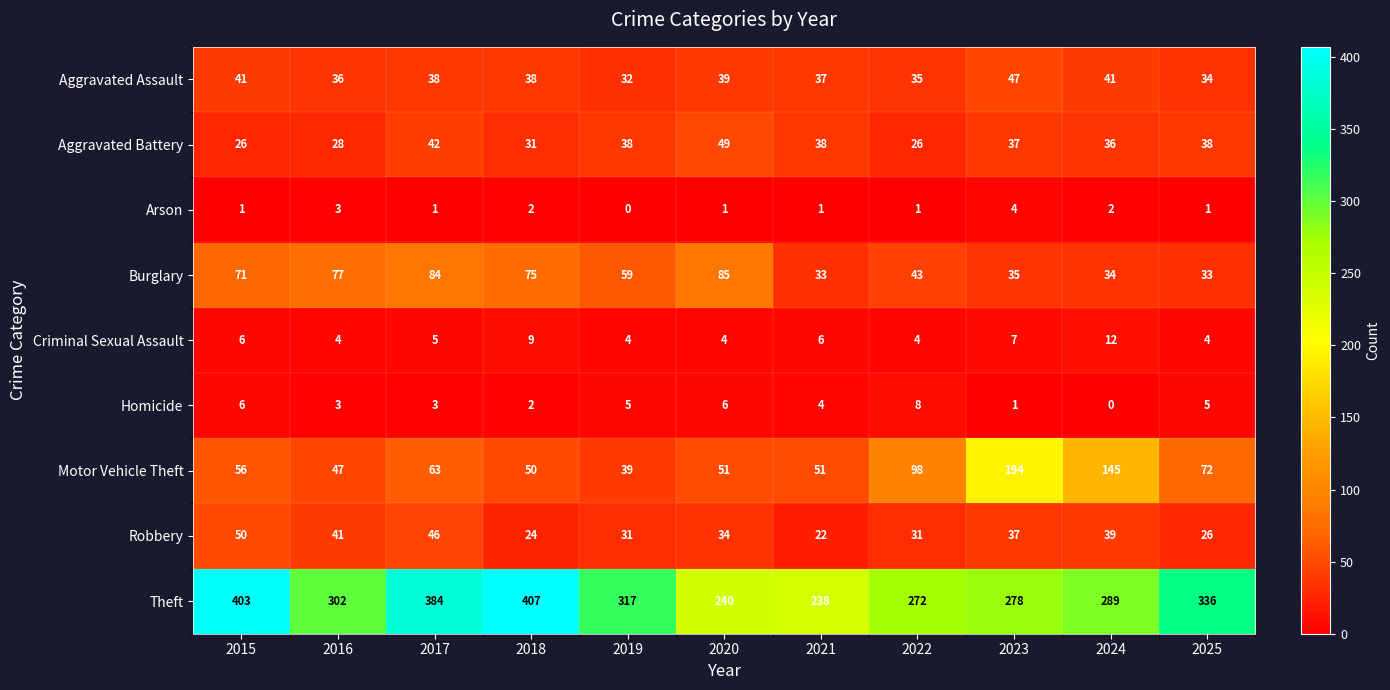

True or false: Theft has a value of 55 at 2021.

False